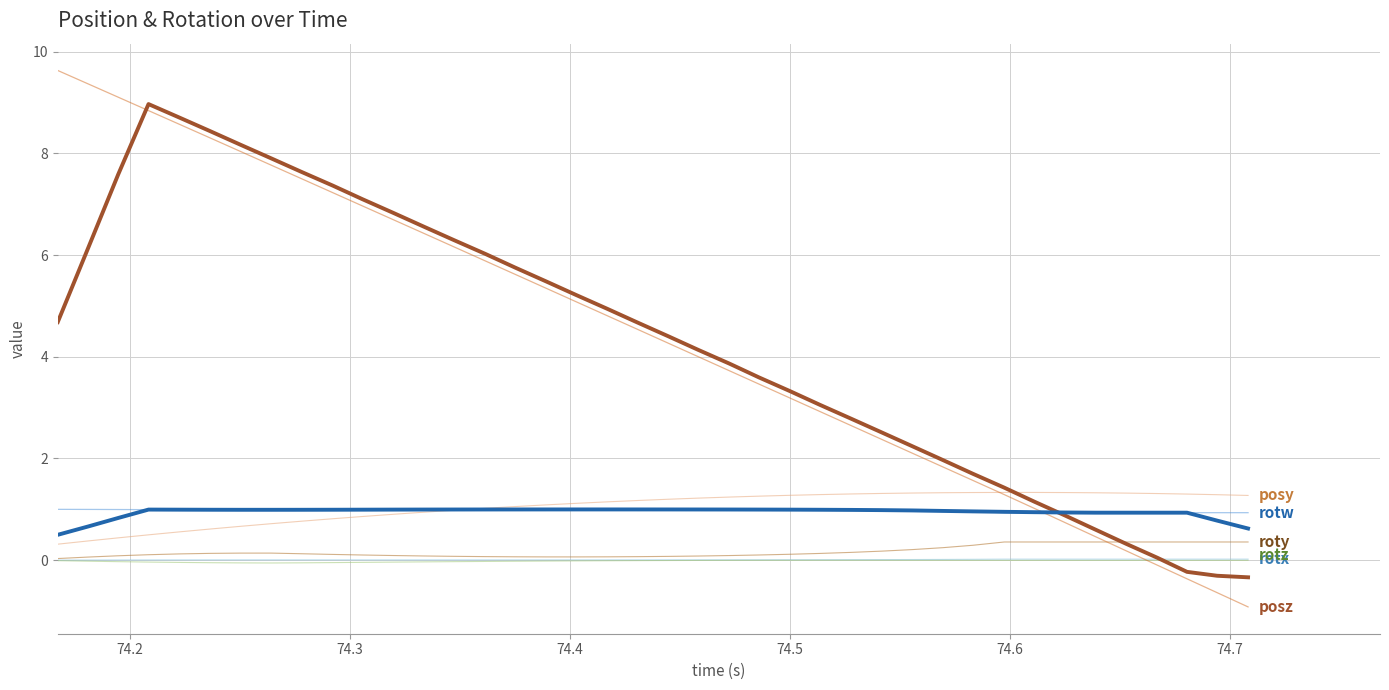

Which series has the largest total across all categories?

posz